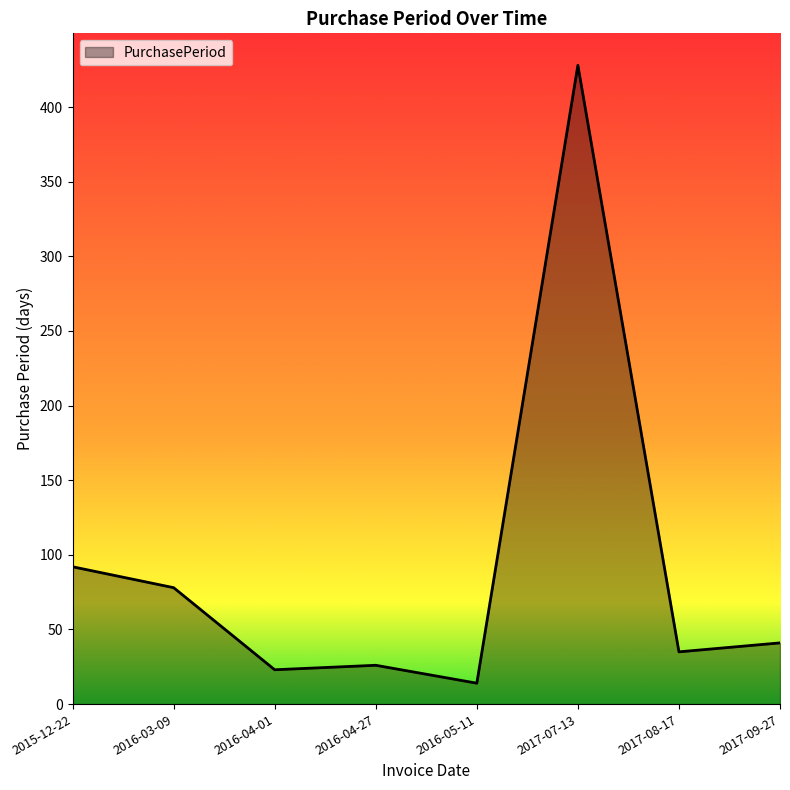

What position from the right is 2016-05-11?

4